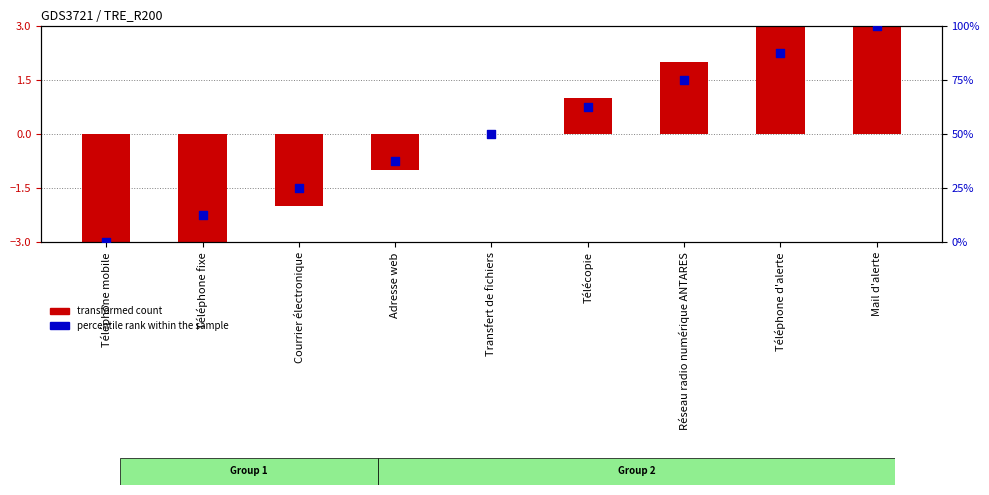

Approximately how many times larger is the value at Télécopie compared to Mail d'alerte?

0.6